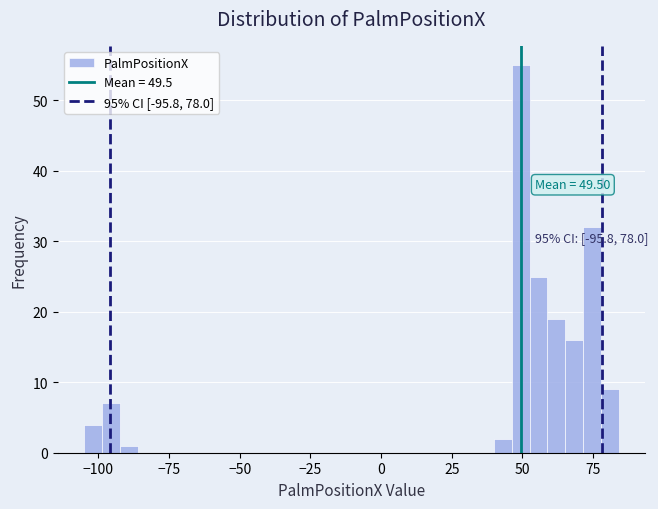

Around what value on the x-axis is the tallest bar? Give the approximate position of its centre, as read against the axis.

50